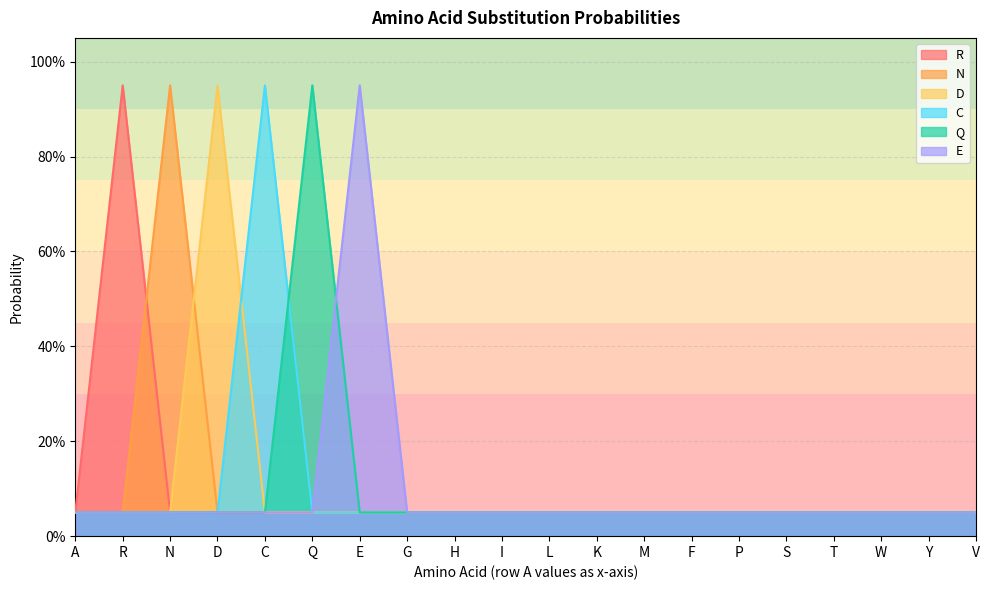

True or false: N and Q intersect in this chart.

False